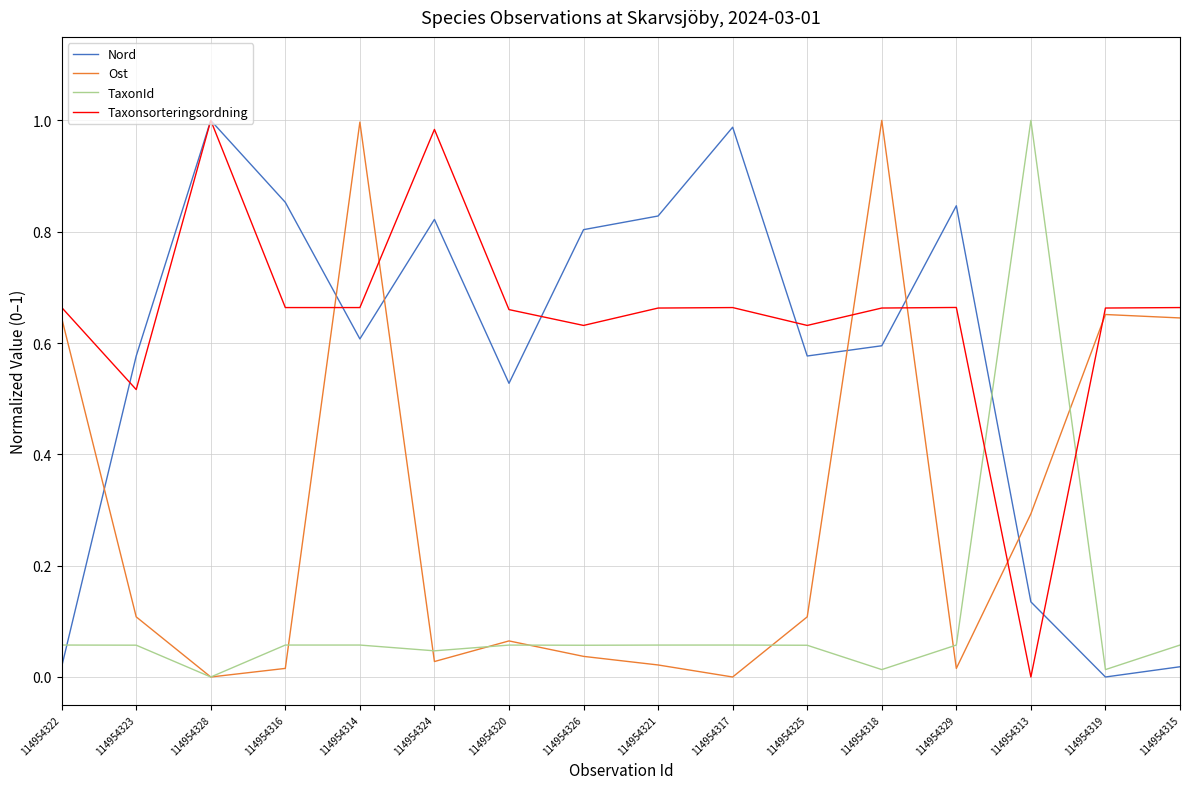

True or false: TaxonId has a value of 0.1 at 114954325.

True